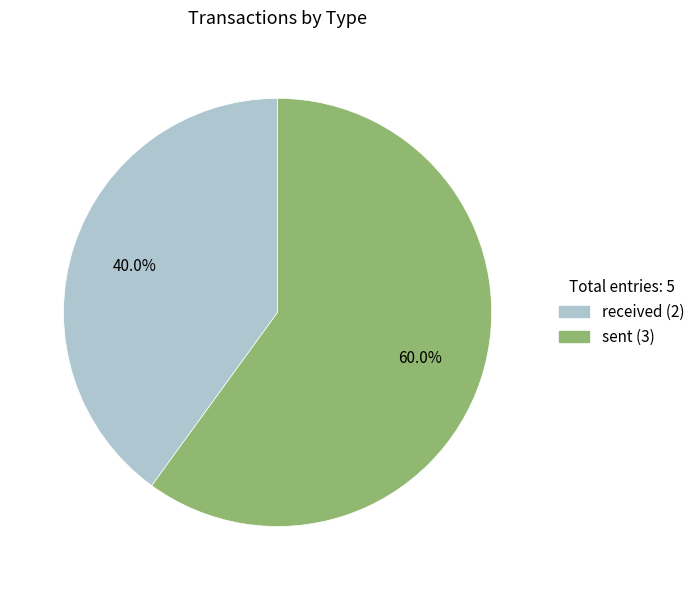

How many slices are in this pie chart?

2